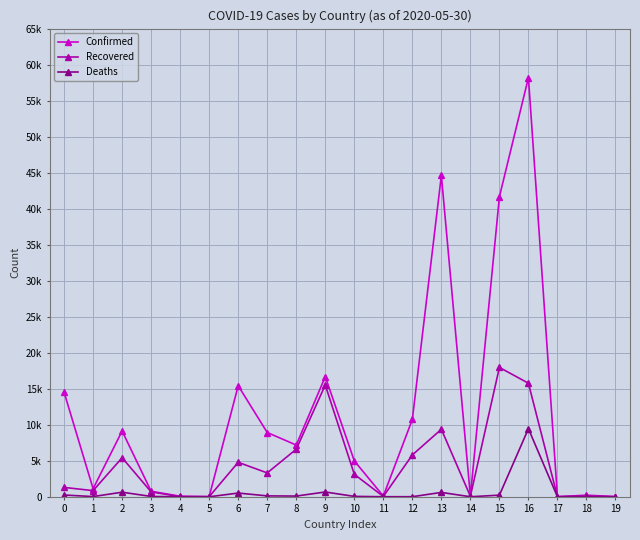

Is this an area chart (filled region under the line)?

No